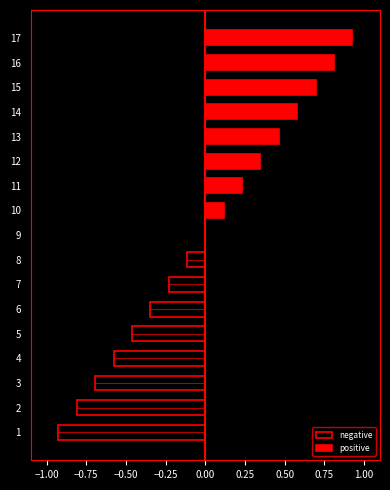

How many bars are there in each group?

2